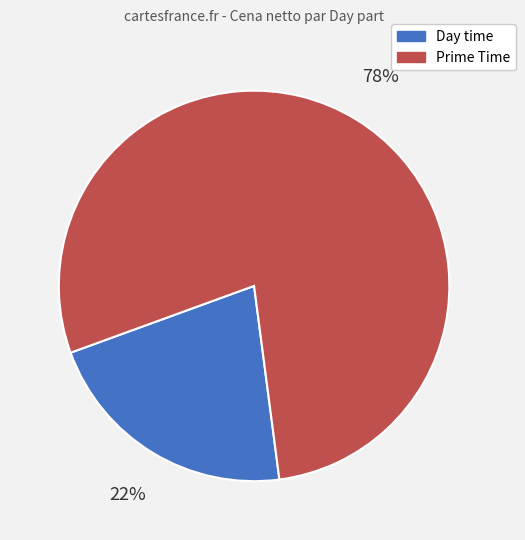

To the nearest percent, what is the average slice percentage?

50%